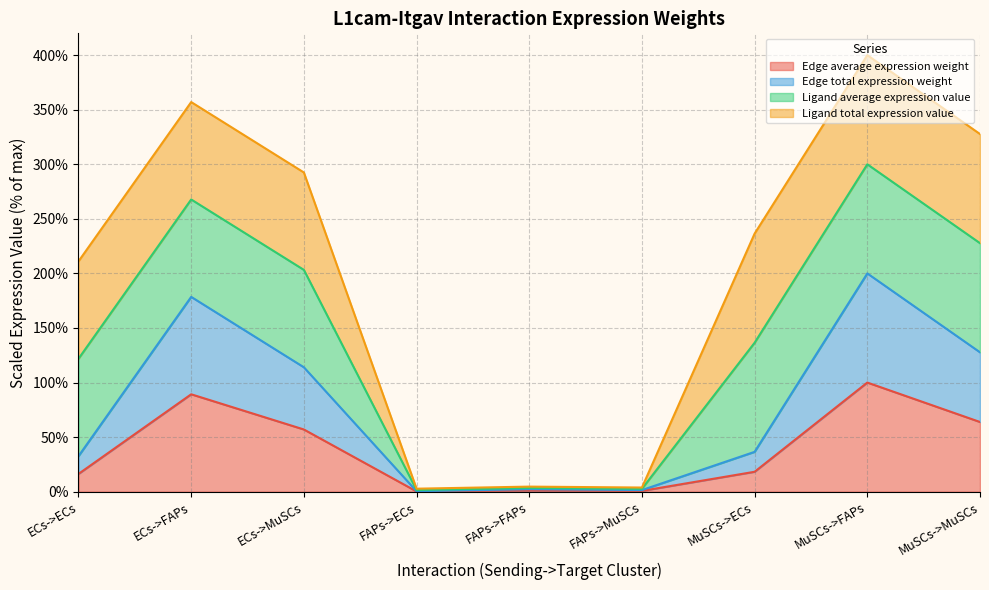

At which label does Edge total expression weight first exceed 18?

ECs->FAPs